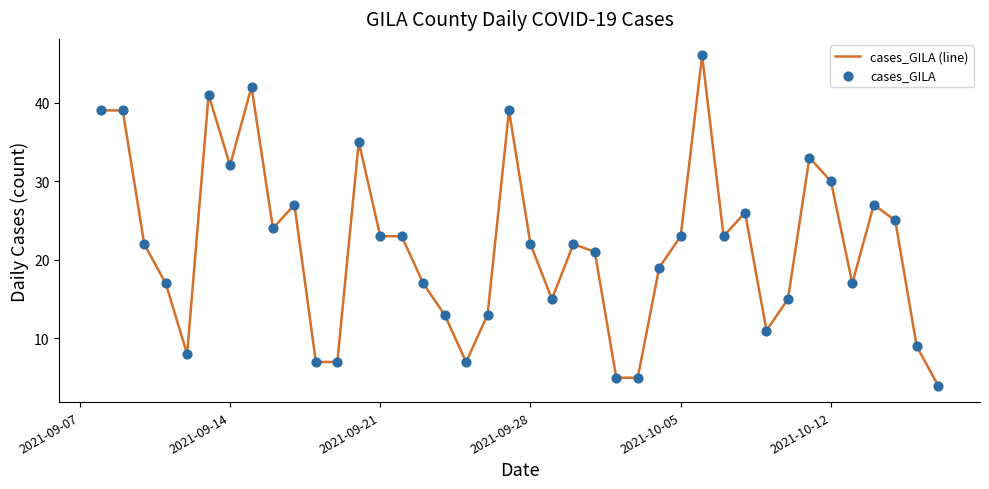

What is the greatest value displayed?

46